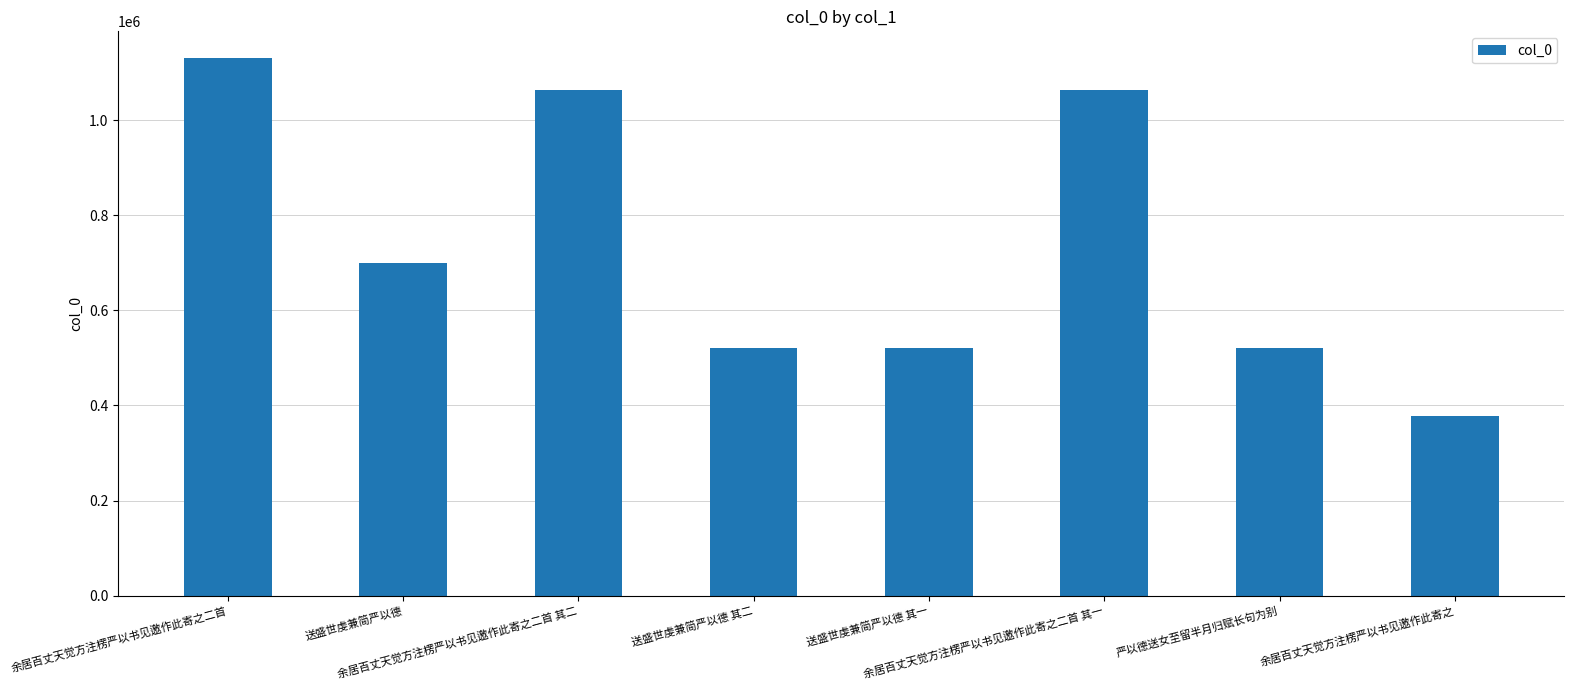

What is the difference between the values at 送盛世虔兼简严以德 其二 and 送盛世虔兼简严以德 其一?

1